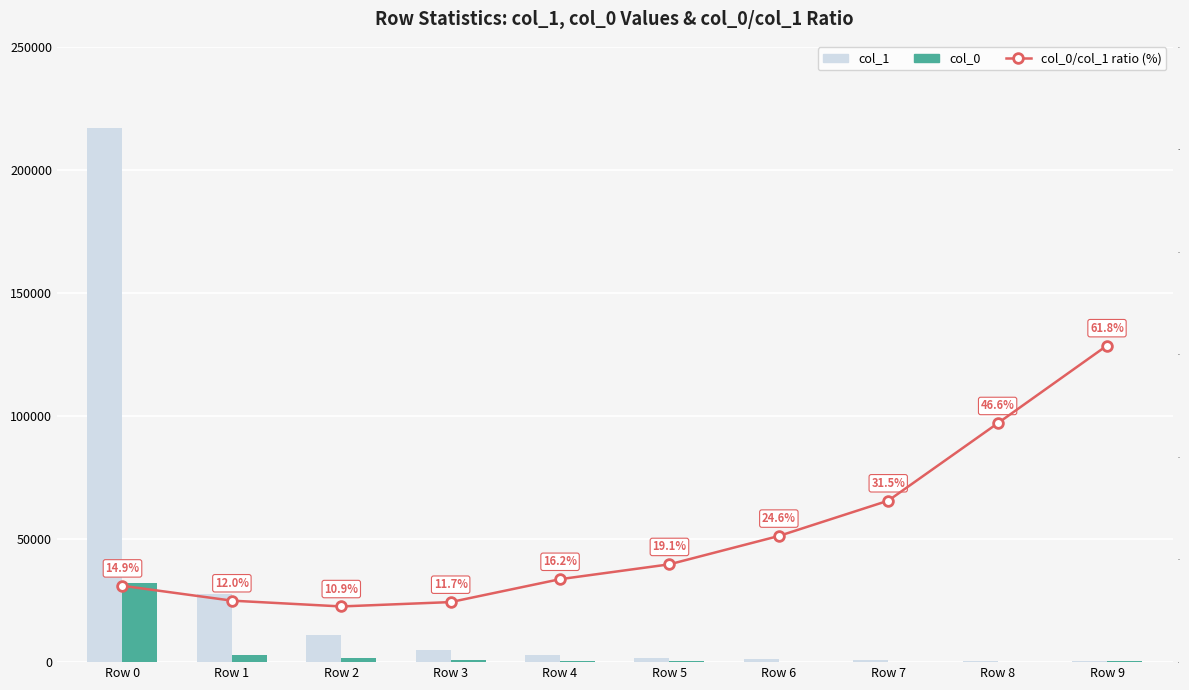

Between Row 2 and Row 6, which series saw the biggest shift?

col_1